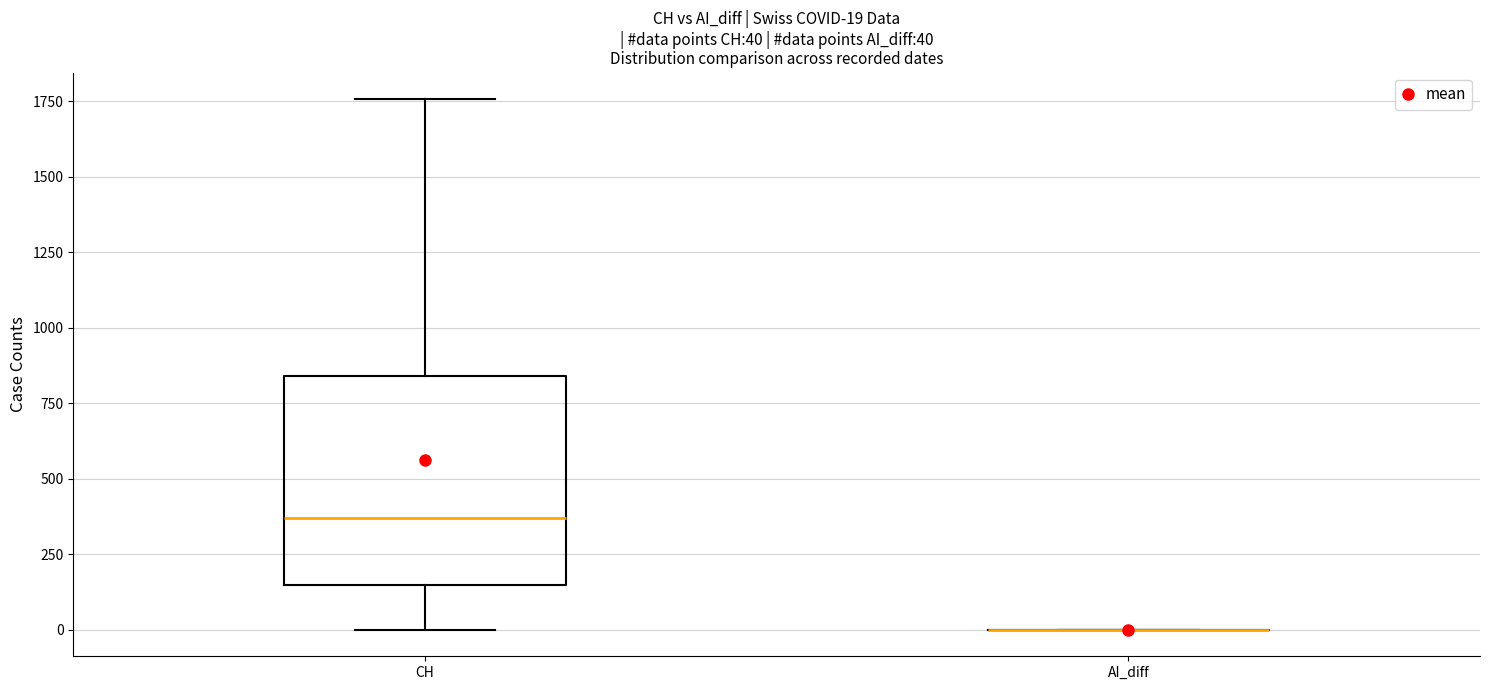

Comparing the boxes themselves (not the whiskers), which one is the tallest?

CH